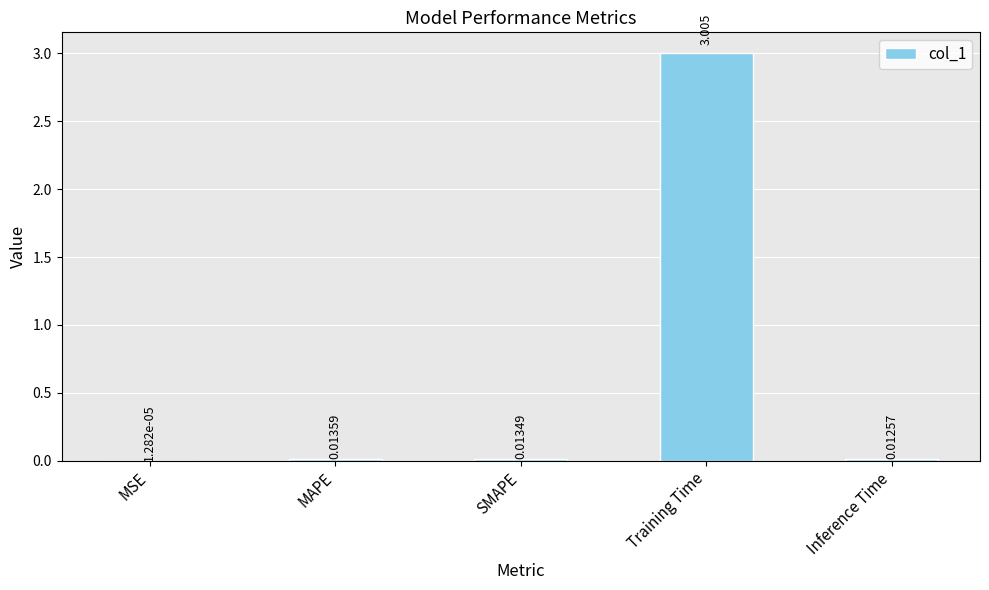

Which has a higher value, SMAPE or MSE?

SMAPE